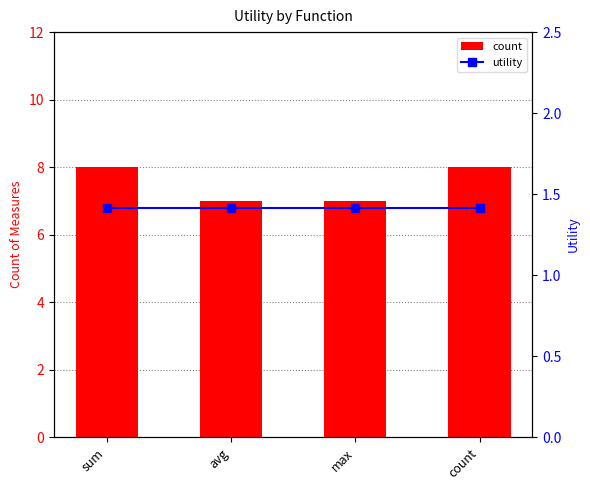

Which series has the widest spread of values?

count